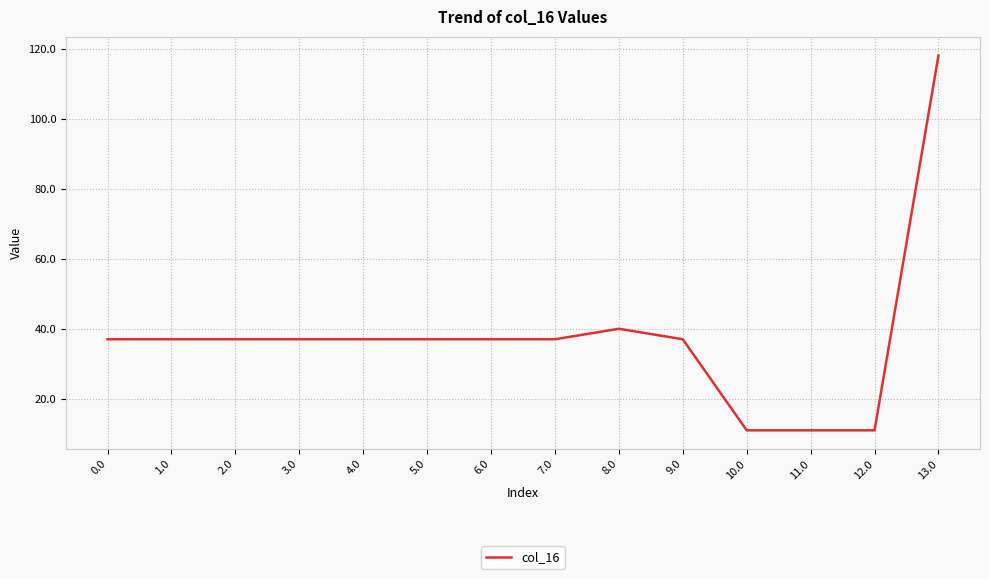

Reading left to right, what are all the values shown in this chart?

0.0=37.1	1.0=37.1	2.0=37.1	3.0=37.1	4.0=37.1	5.0=37.1	6.0=37.1	7.0=37.1	8.0=40.1	9.0=37.1	10.0=11.1	11.0=11.1	12.0=11.1	13.0=118.1